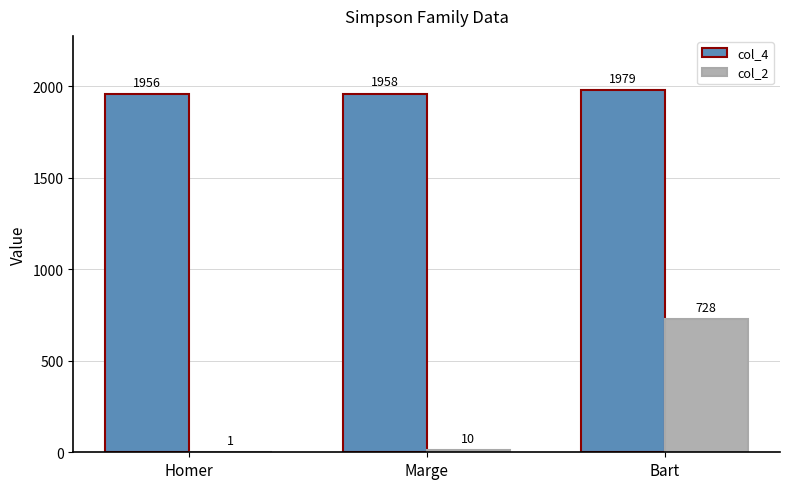

At which category does the chart reach its peak across all series?

Bart